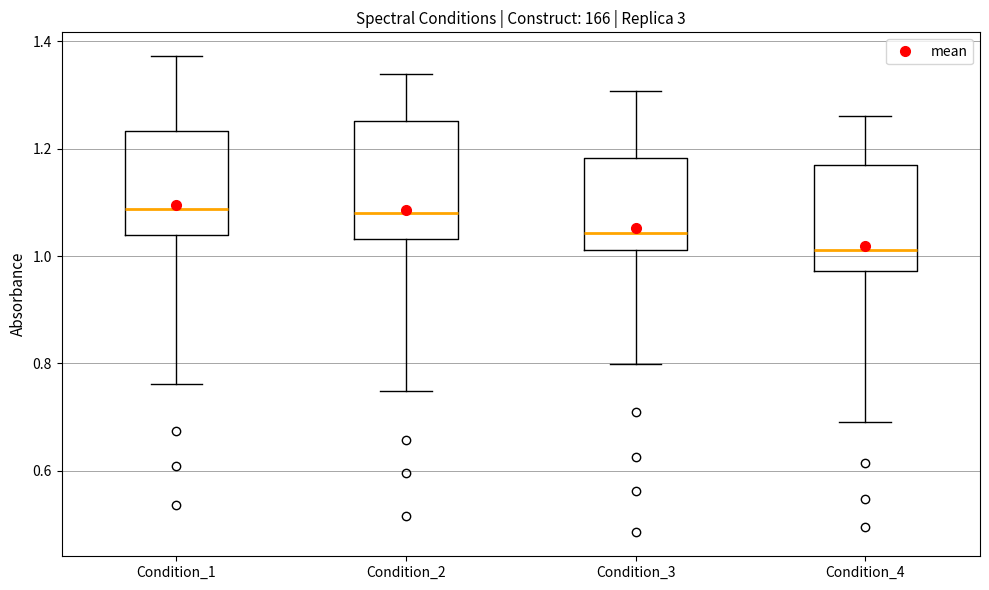

Reading left to right, read every box against the y-axis: the position of its median line, the range the box covers, and the ends of its whiskers. The values are not printed on the chart, so give them approximately, as read against the axis.

Condition_1: median 1.08, box 1.04 to 1.24, whiskers 0.76 to 1.38
Condition_2: median 1.08, box 1.04 to 1.26, whiskers 0.74 to 1.34
Condition_3: median 1.04, box 1.02 to 1.18, whiskers 0.80 to 1.30
Condition_4: median 1.02, box 0.98 to 1.16, whiskers 0.70 to 1.26